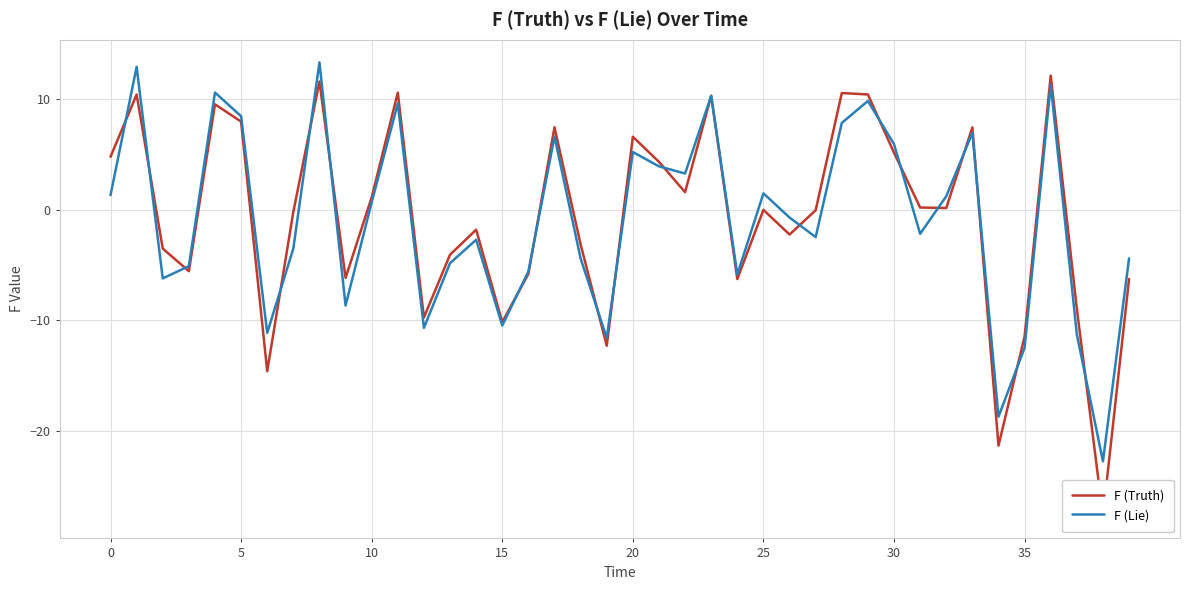

At which category is the sum across all series the highest?

8